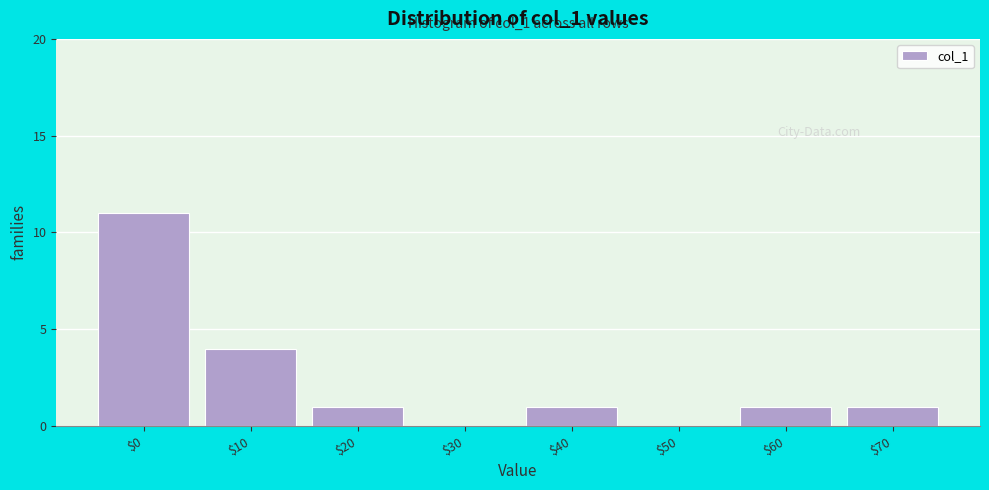

Which label corresponds to the largest value in the chart?

$0